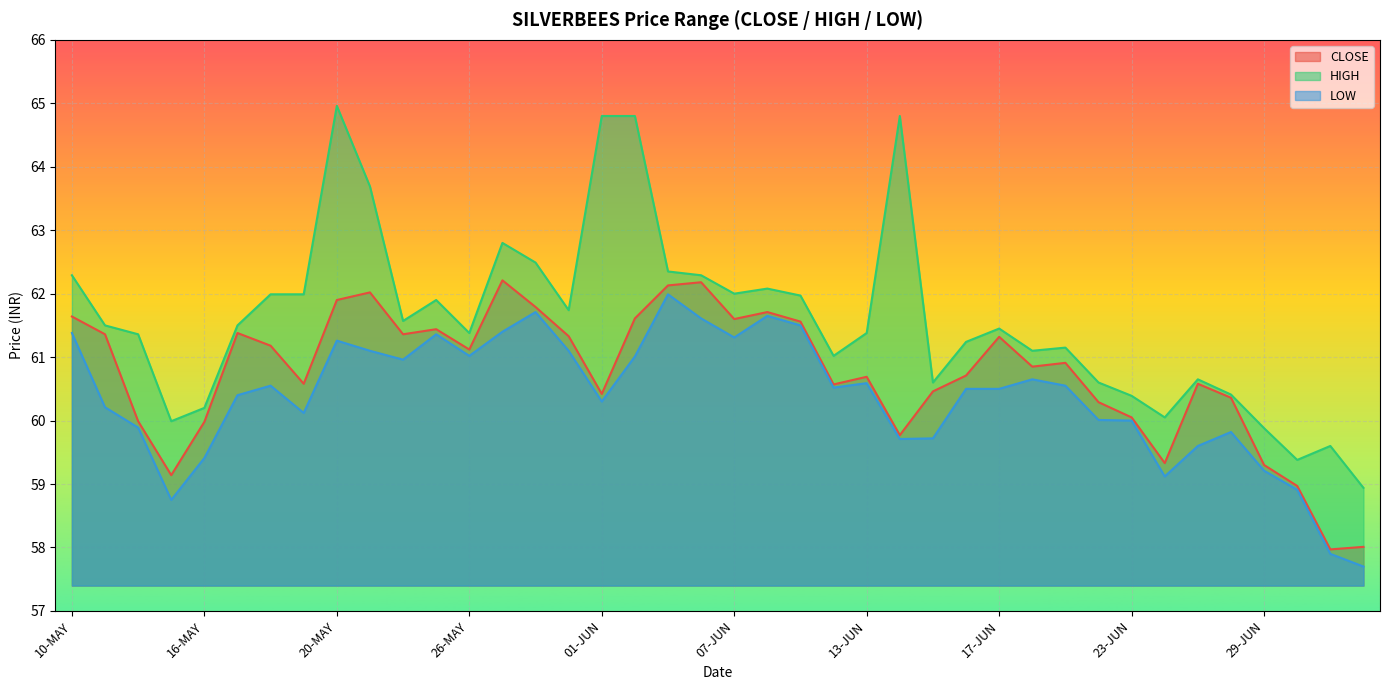

What is the minimum value shown in the chart?

57.7